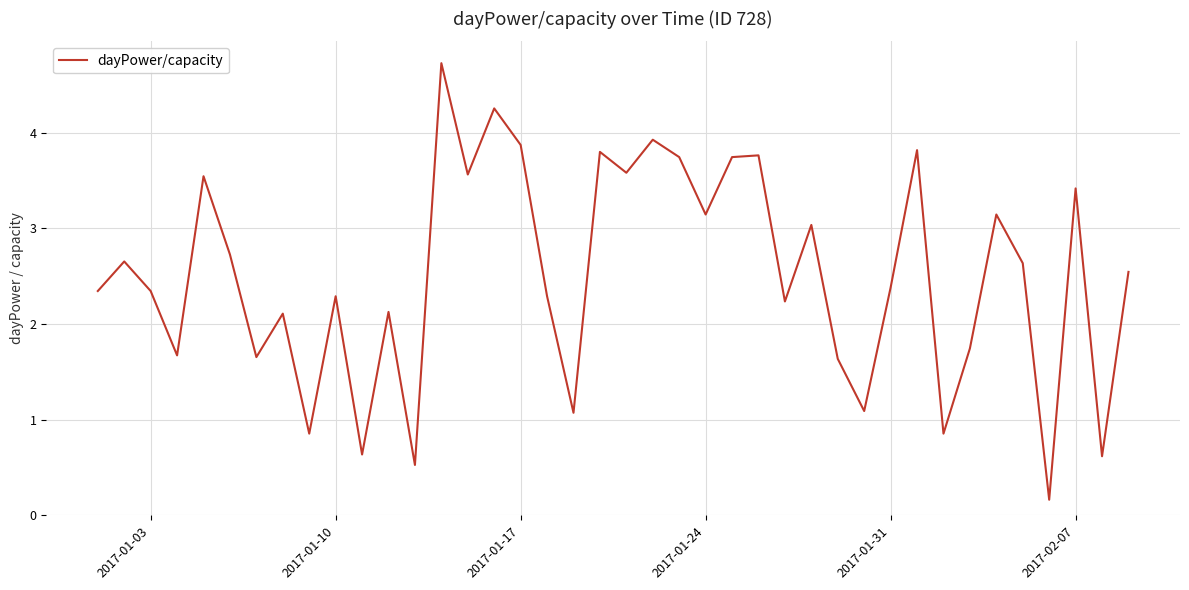

What is the difference between the maximum and minimum values?

4.6